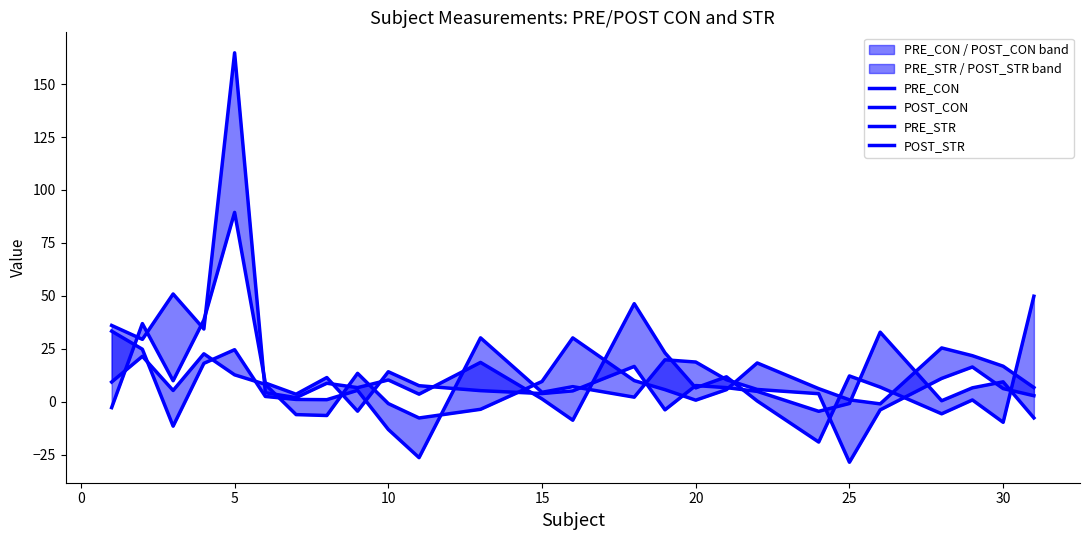

Which series has the largest range (max minus min)?

PRE_CON